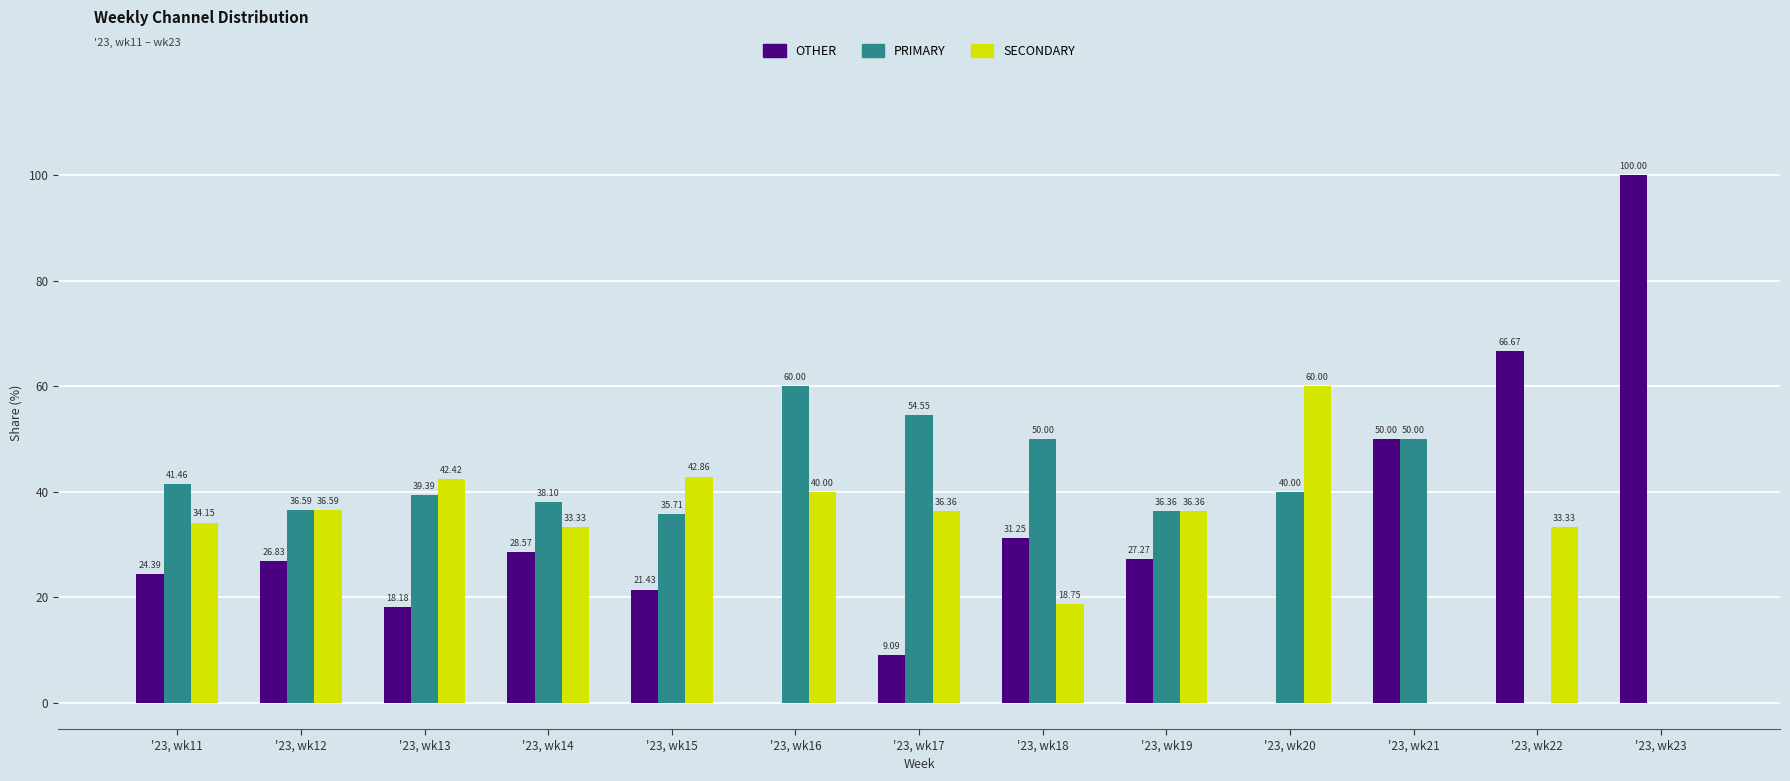

Which series has the largest total across all categories?

PRIMARY